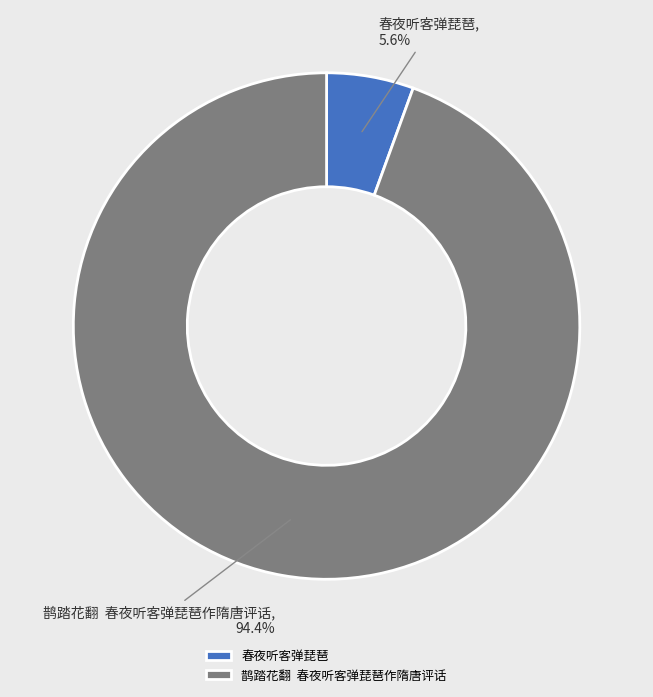

What percentage is the 春夜听客弹琵琶 slice, to the nearest percent?

6%